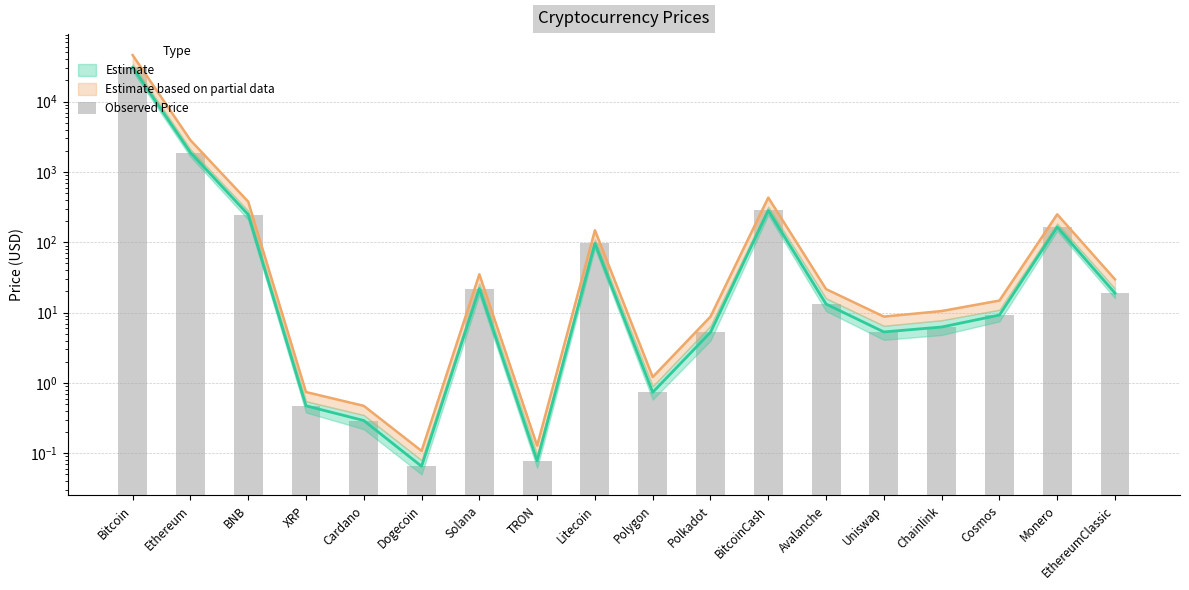

Is it true that the value at Cosmos is 9.2?

True